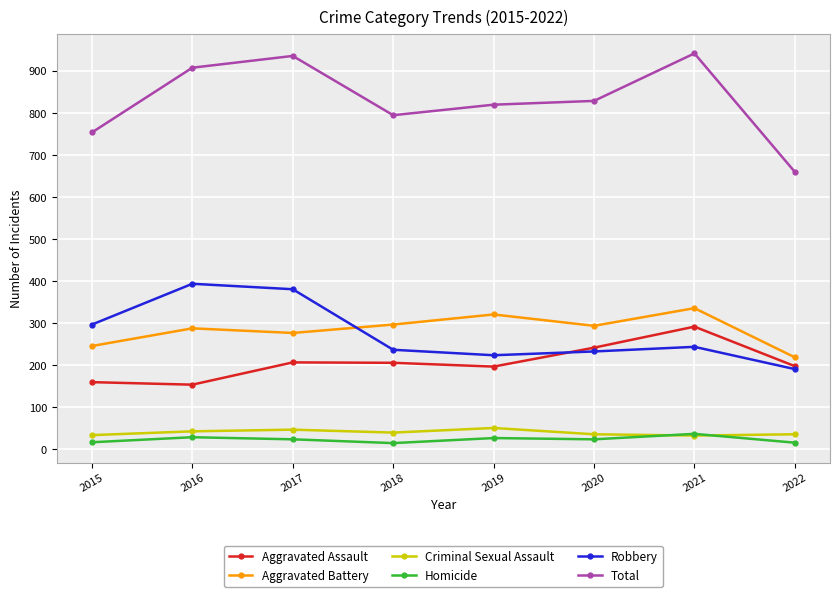

At which category does Total reach its first local valley?

2018